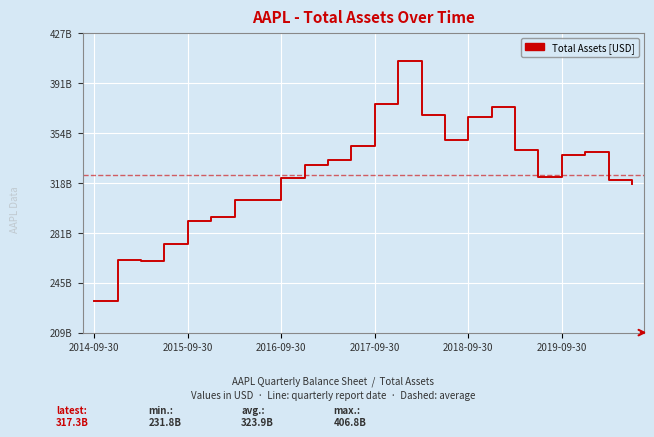

Does the chart display data point markers on the line(s)?

No